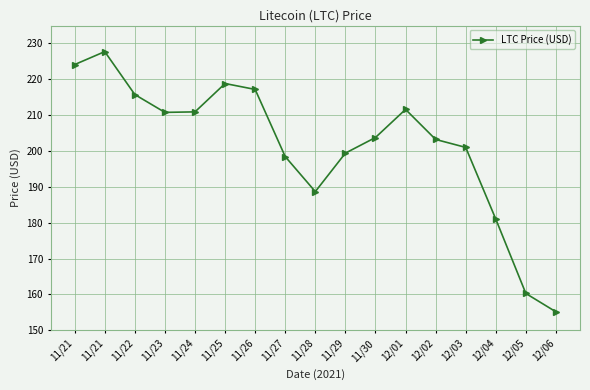

What is the label of the 15th point from the left?

12/04